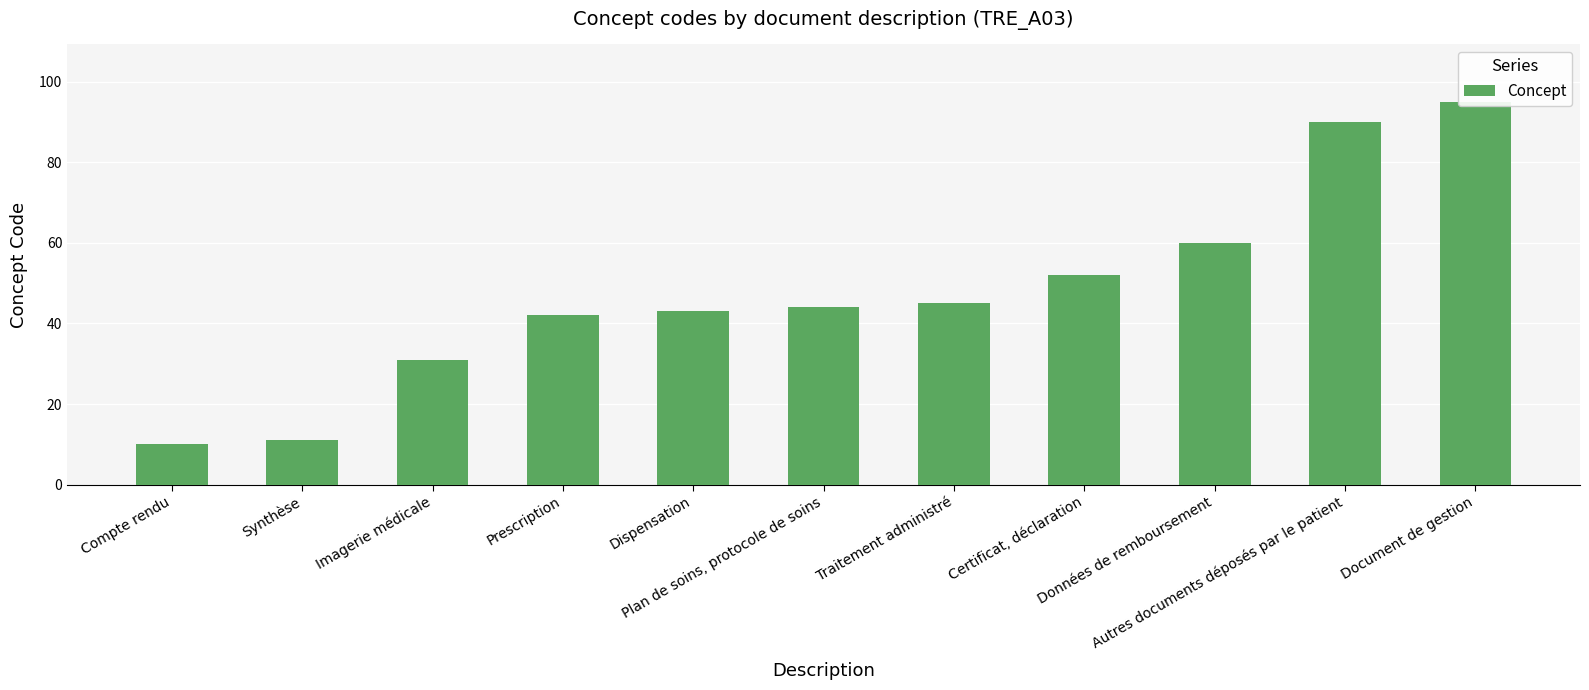

Rank the categories by value from highest to lowest.

Document de gestion, Autres documents déposés par le patient, Données de remboursement, Certificat, déclaration, Traitement administré, Plan de soins, protocole de soins, Dispensation, Prescription, Imagerie médicale, Synthèse, Compte rendu